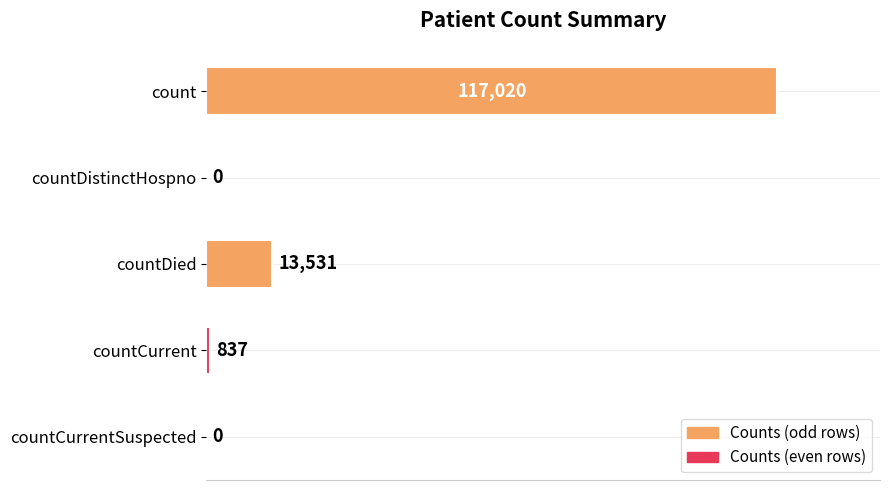

The value at countDied is 13531. True or false?

True